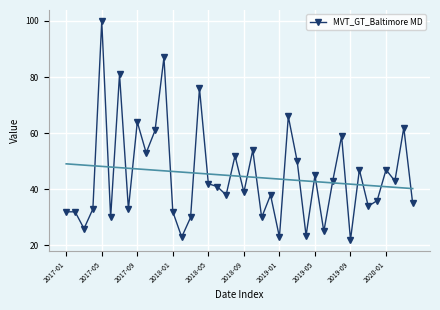

At which label does MVT_GT_Baltimore MD first exceed 40?

2017-05